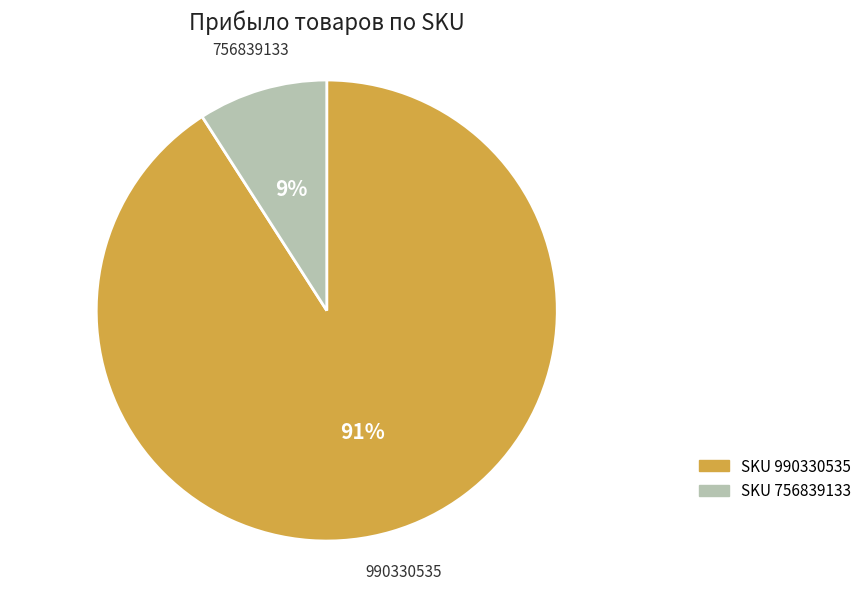

Is 990330535 the majority of the pie?

Yes